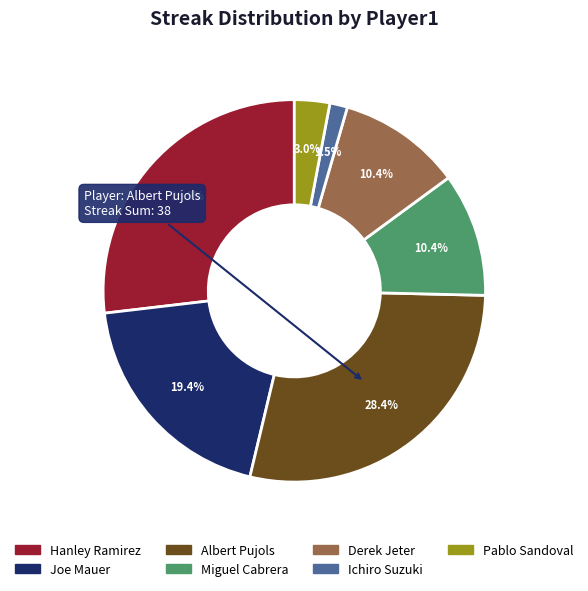

How many segments does this pie chart have?

7